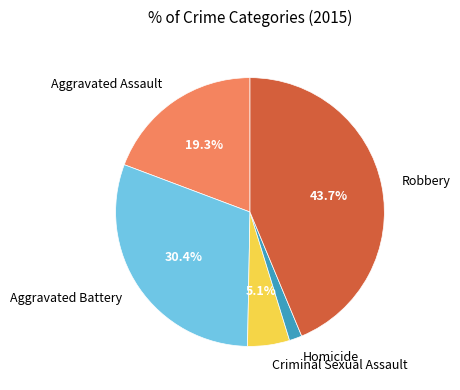

To the nearest percent, what is the difference between the Aggravated Battery and Homicide slice percentages?

29%